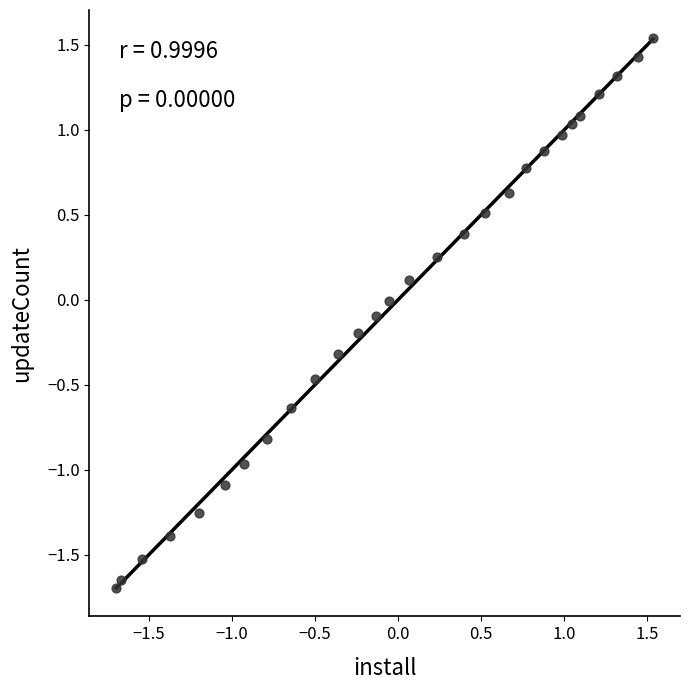

What is the range of X values (max minus min)?

3.2